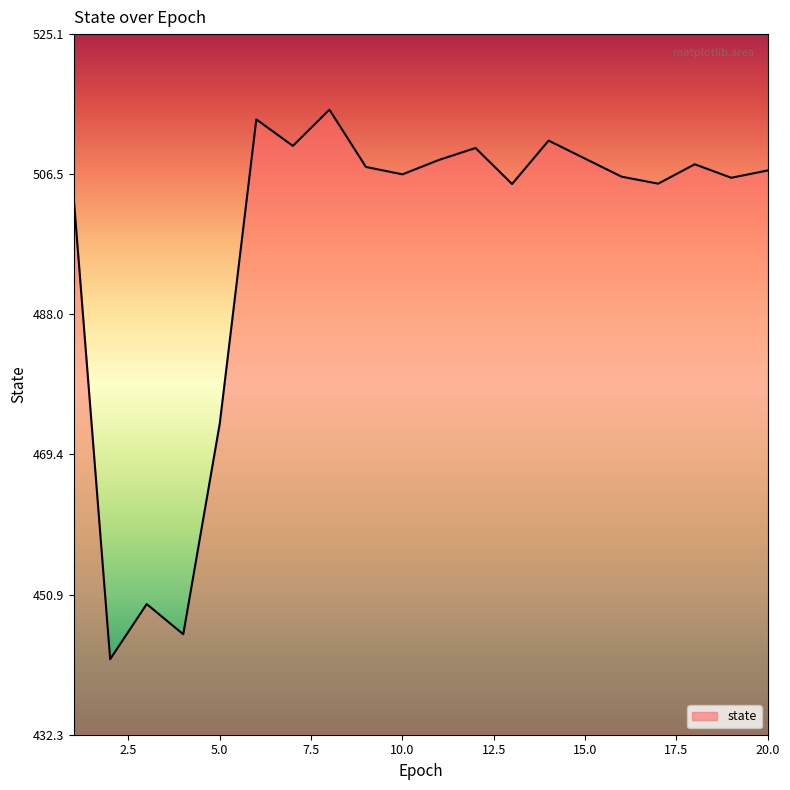

Where is the data nearest to the value 478?

5.0